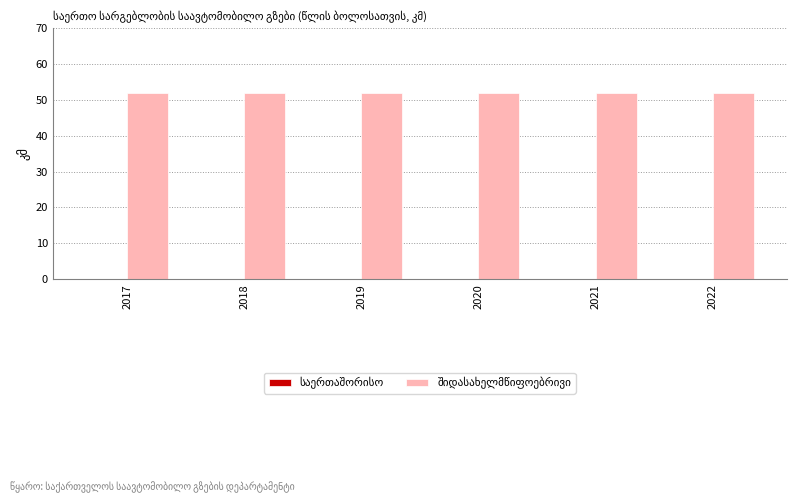

Are the bars grouped side by side (vs. stacked)?

Yes